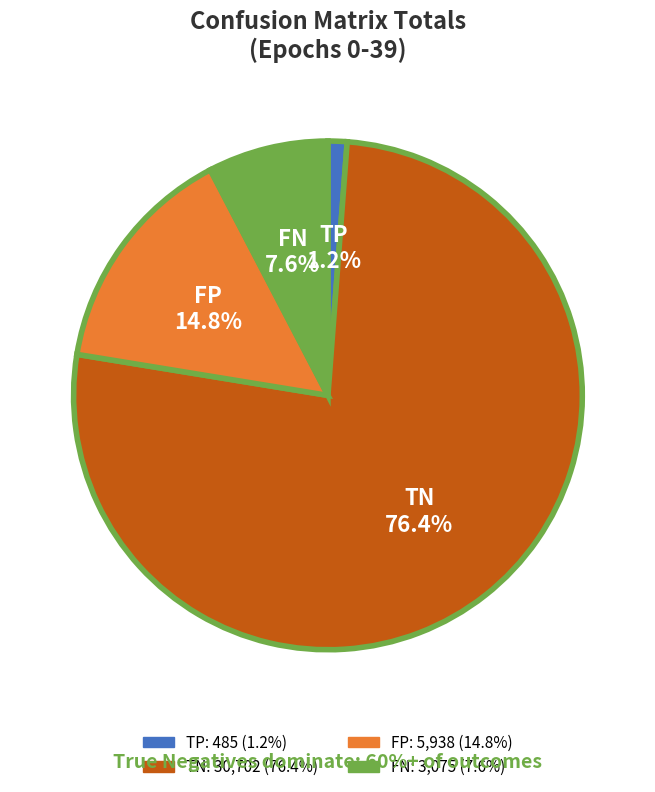

Does FN represent more than half of the total?

No